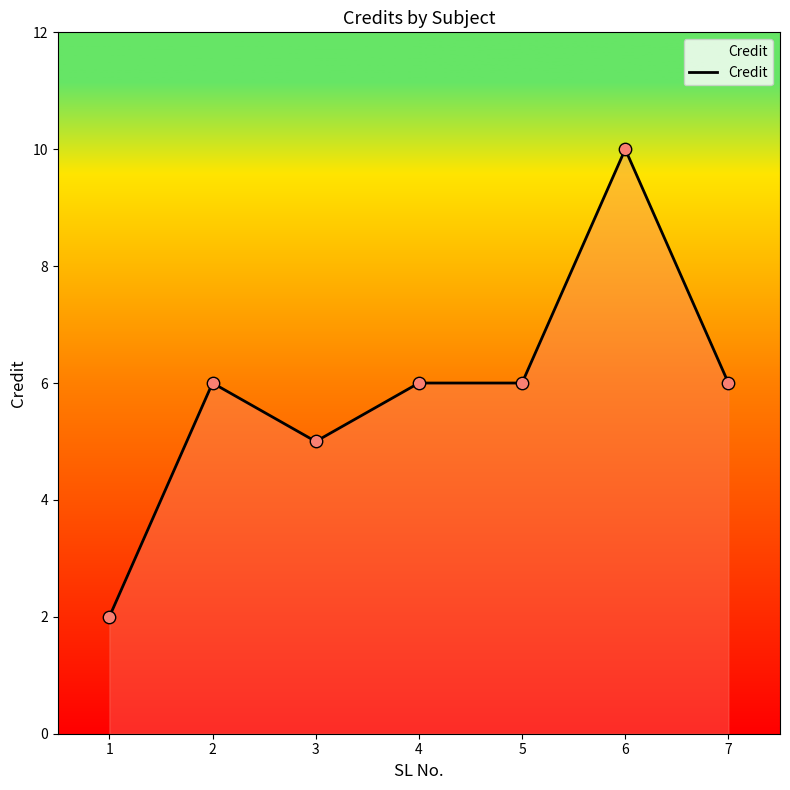

What is the ratio of the value at 5 to the value at 3?

1.2